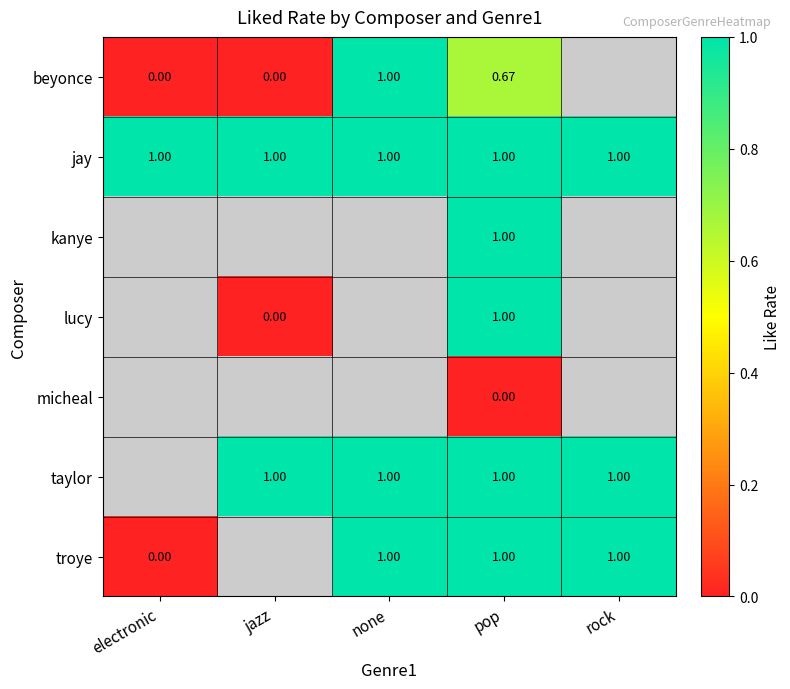

Which has a higher value, pop or electronic?

pop